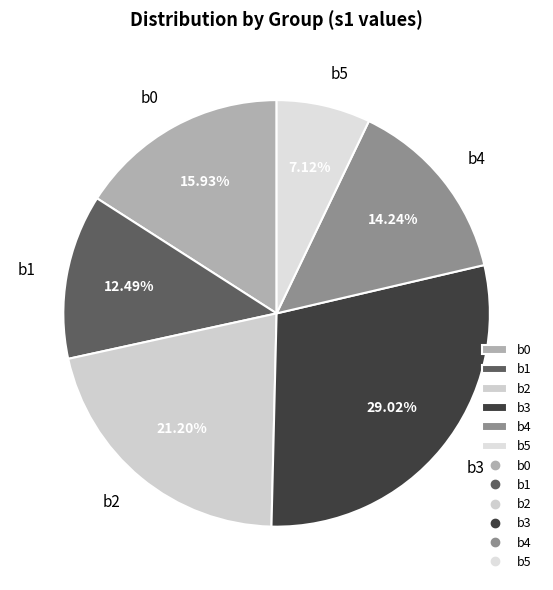

What is the total percentage of b3 and b2?

50.2%